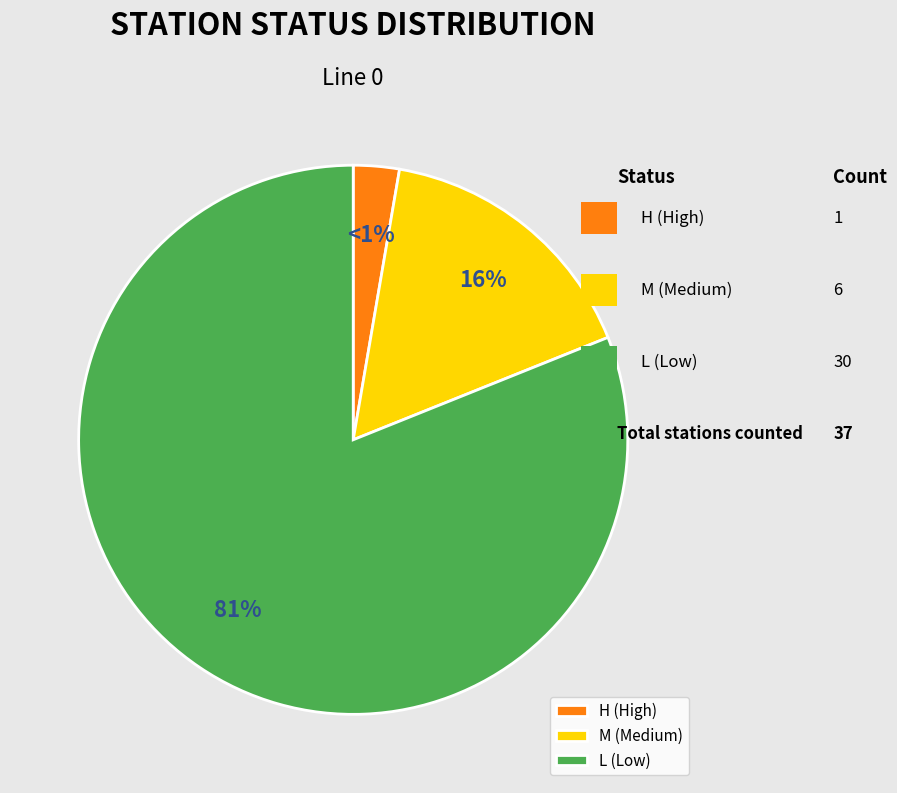

Count the number of slices in the pie.

3